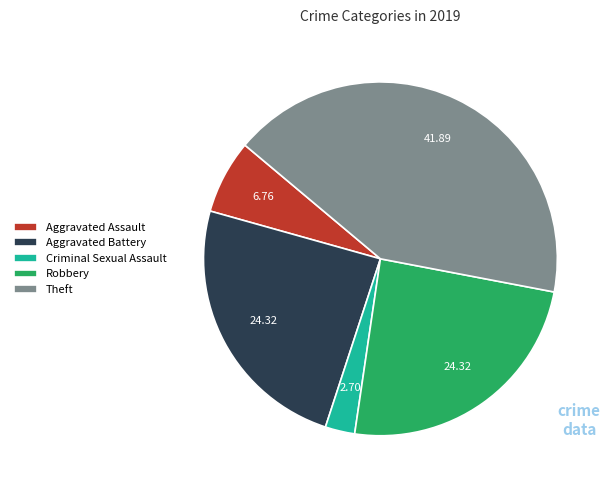

Is there any slice that represents more than half of the pie?

No